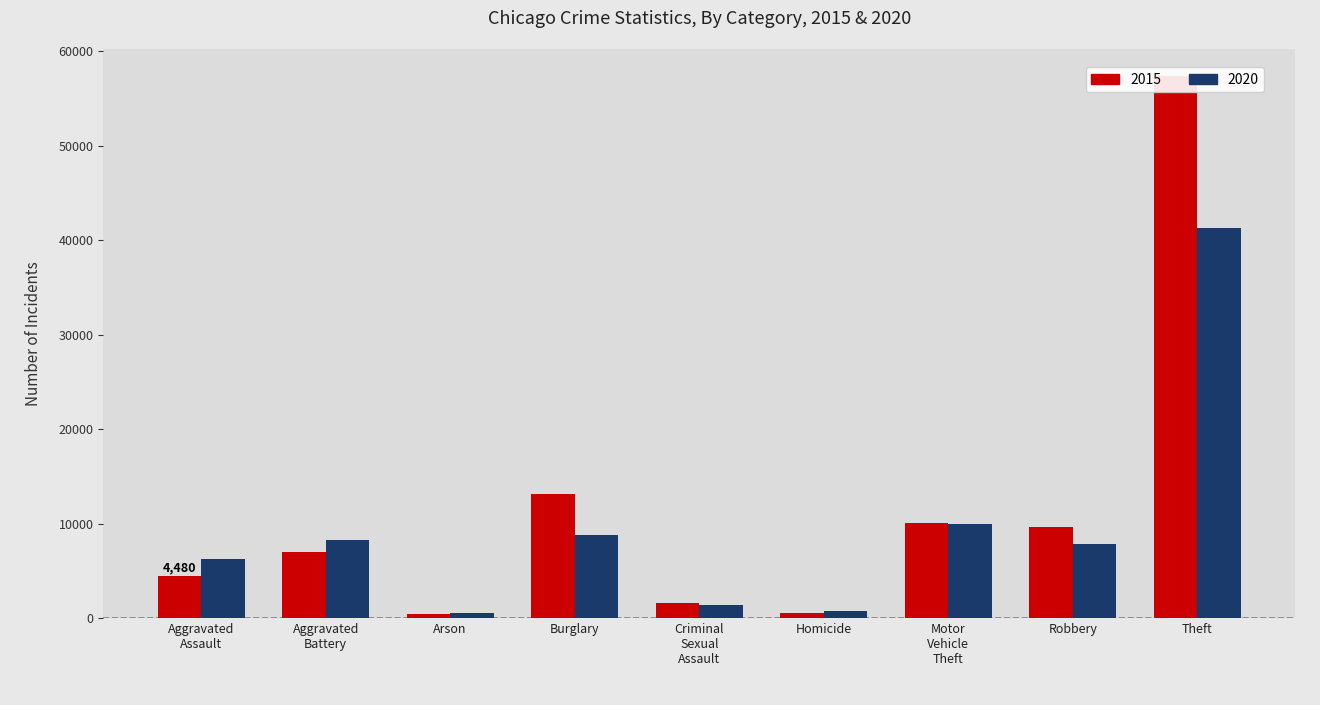

The 2020 series shows 4936 at Robbery. True or false?

False